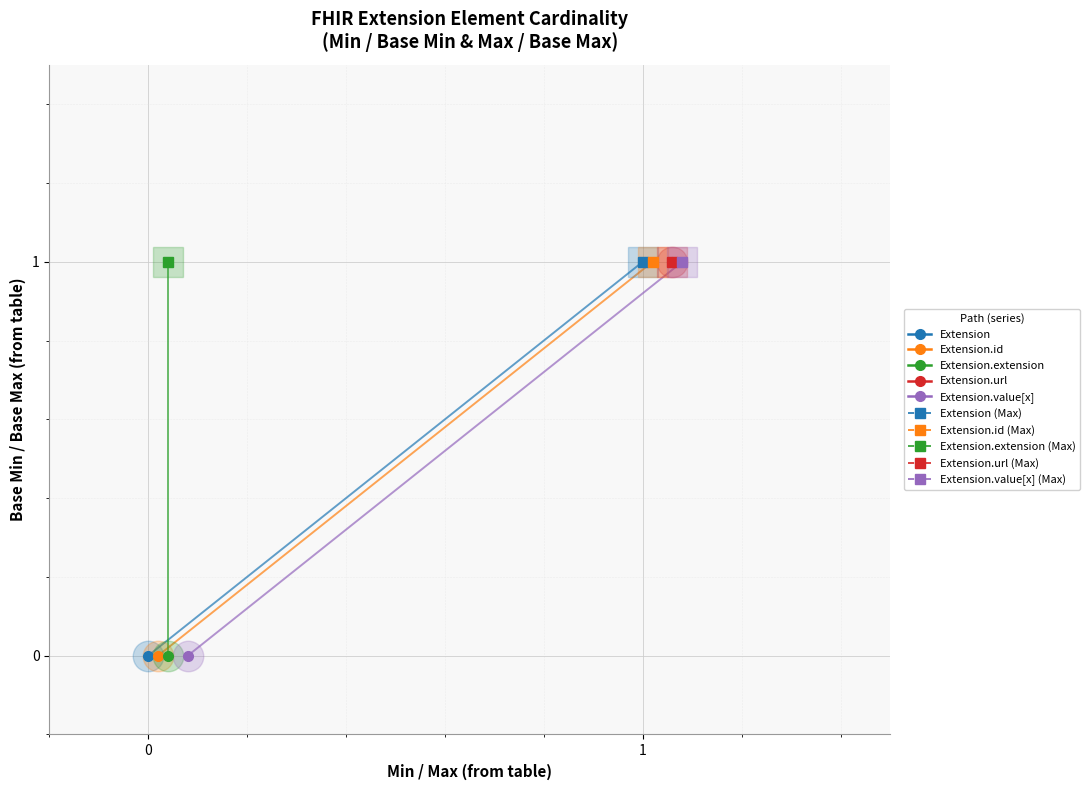

Is it true that base_min_values equals 0 at max_values?

True